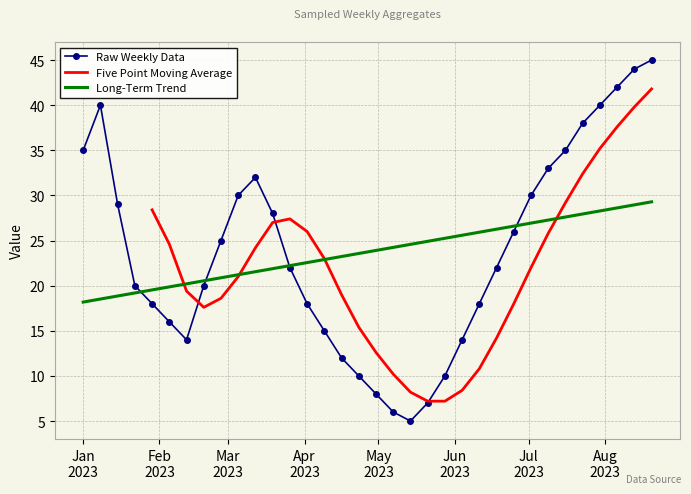

What is the difference between the second highest and second lowest values?

38